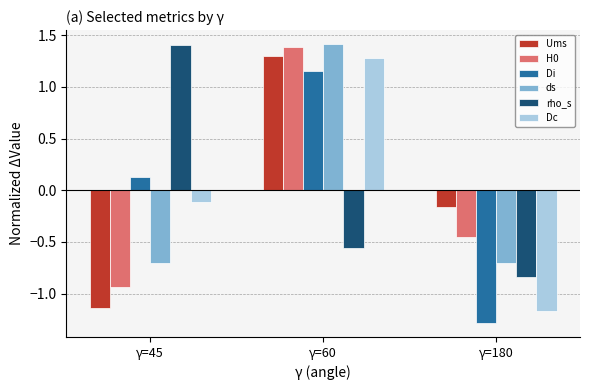

At which label is Dc closest to 0?

γ=45